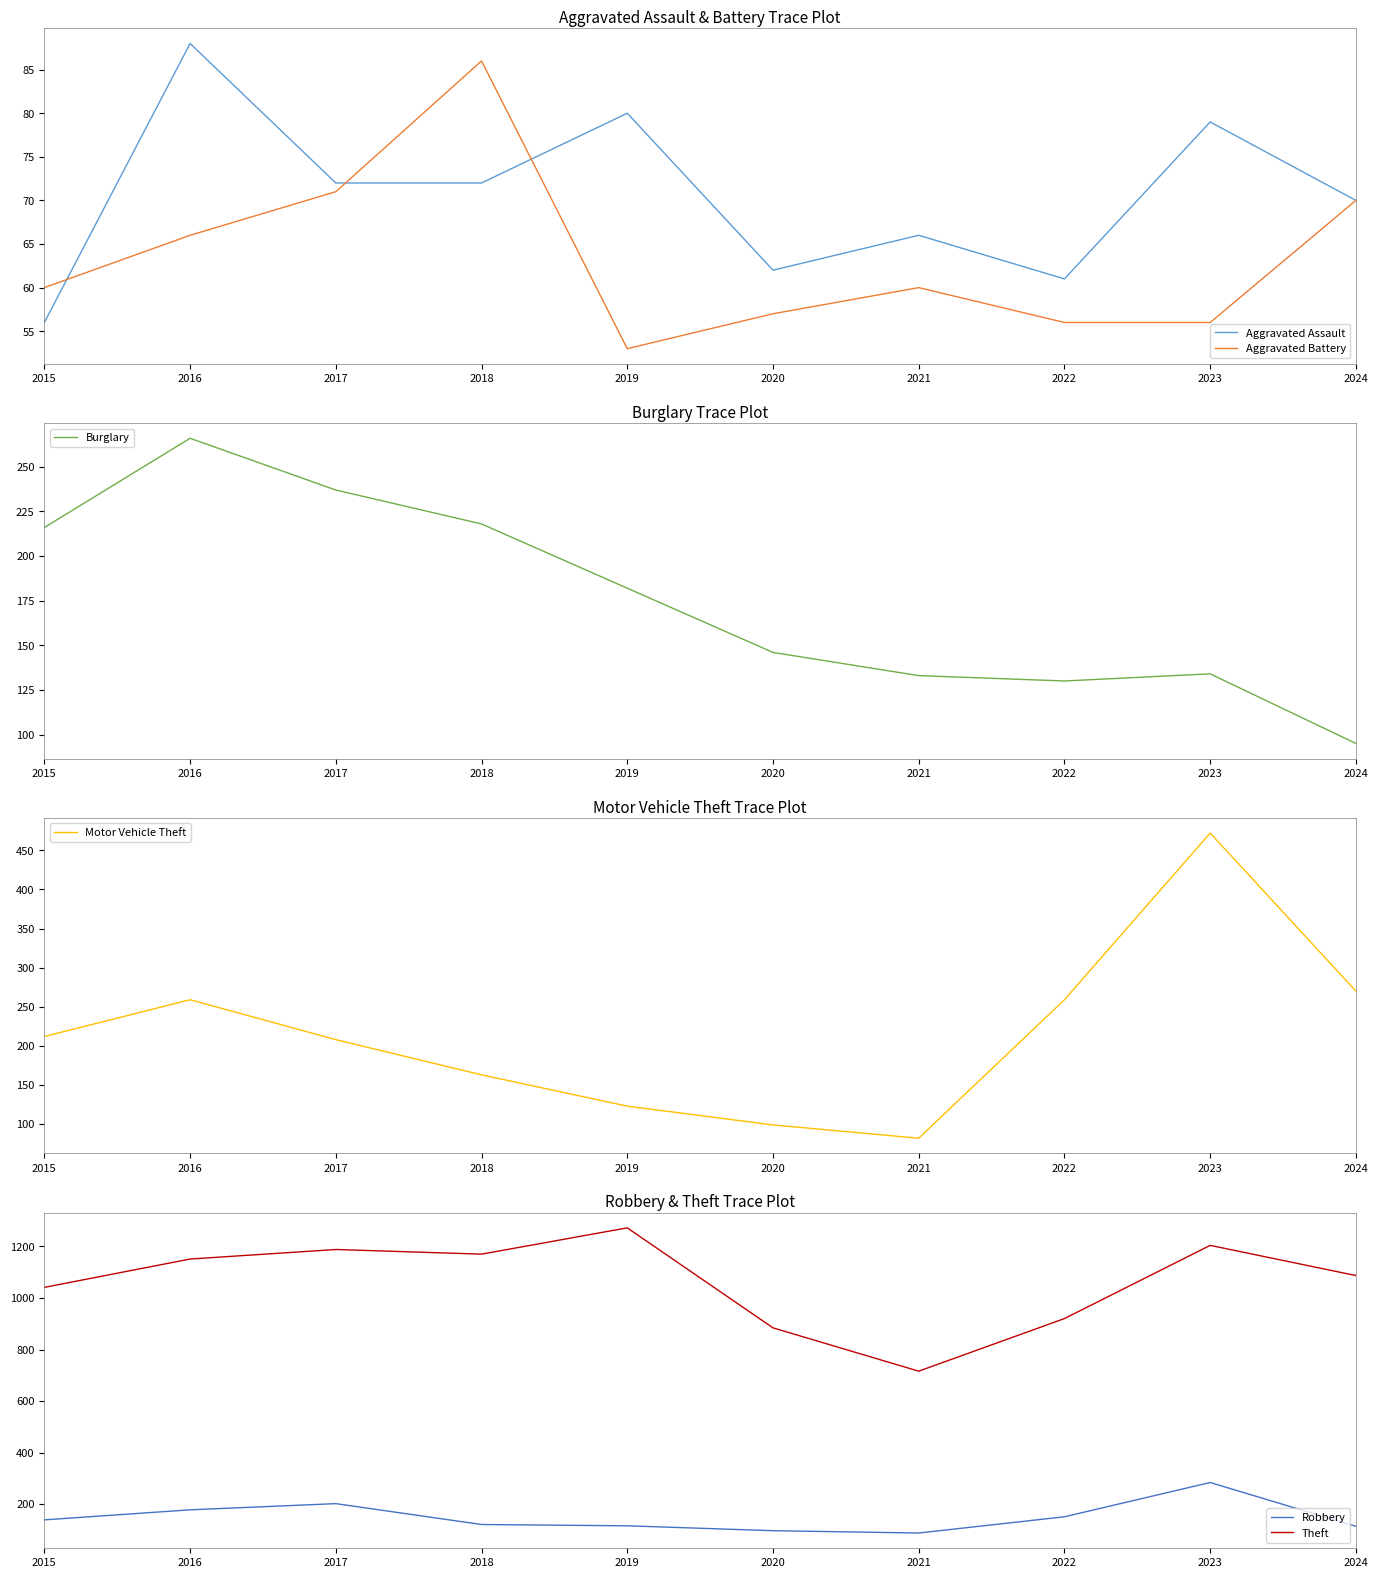

Is it true that Motor Vehicle Theft equals 270 at 2024?

True